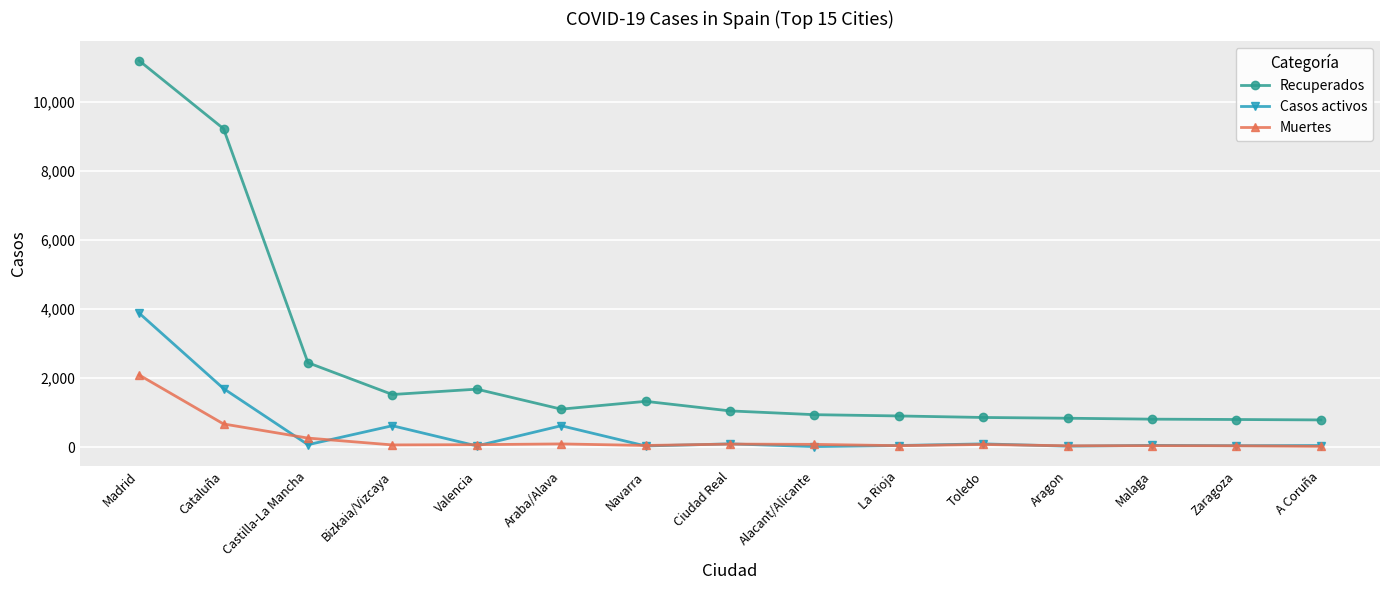

True or false: Casos activos and Recuperados cross at least once.

False